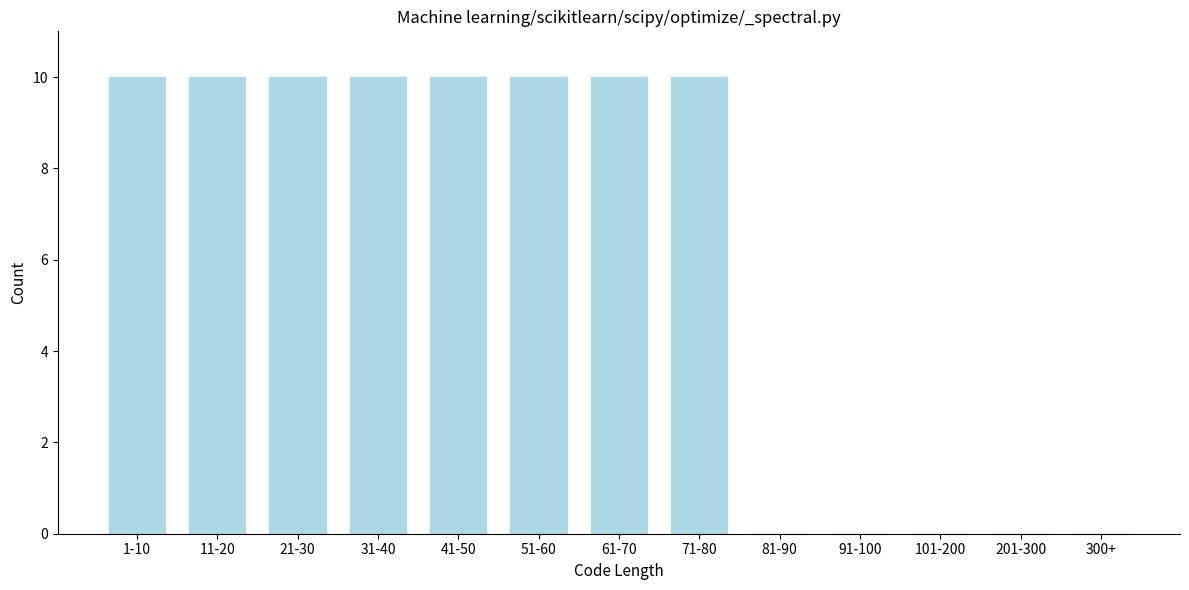

Reading right to left, what are all the values shown in this chart?

300+=0	201-300=0	101-200=0	91-100=0	81-90=0	71-80=10	61-70=10	51-60=10	41-50=10	31-40=10	21-30=10	11-20=10	1-10=10